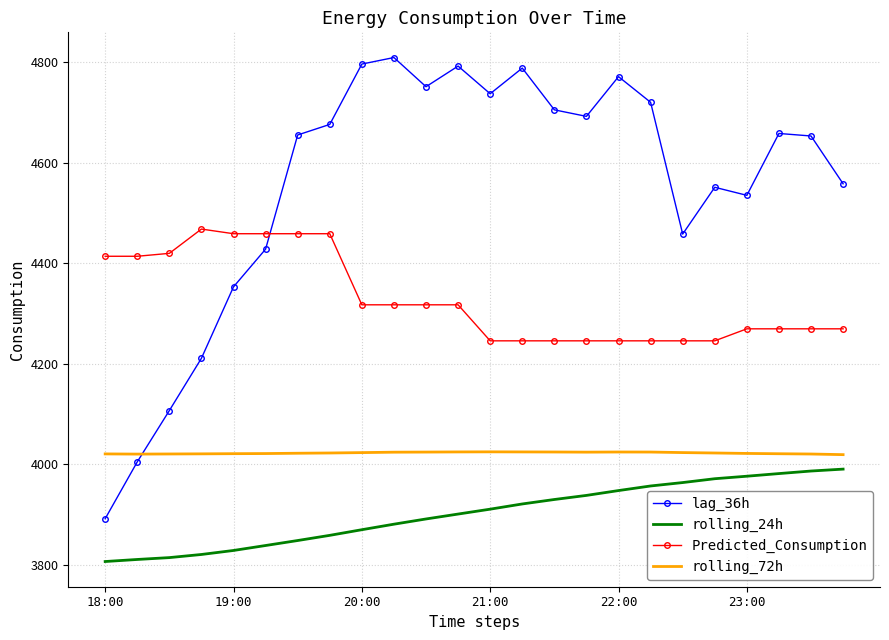

Which series has the largest range (max minus min)?

lag_36h